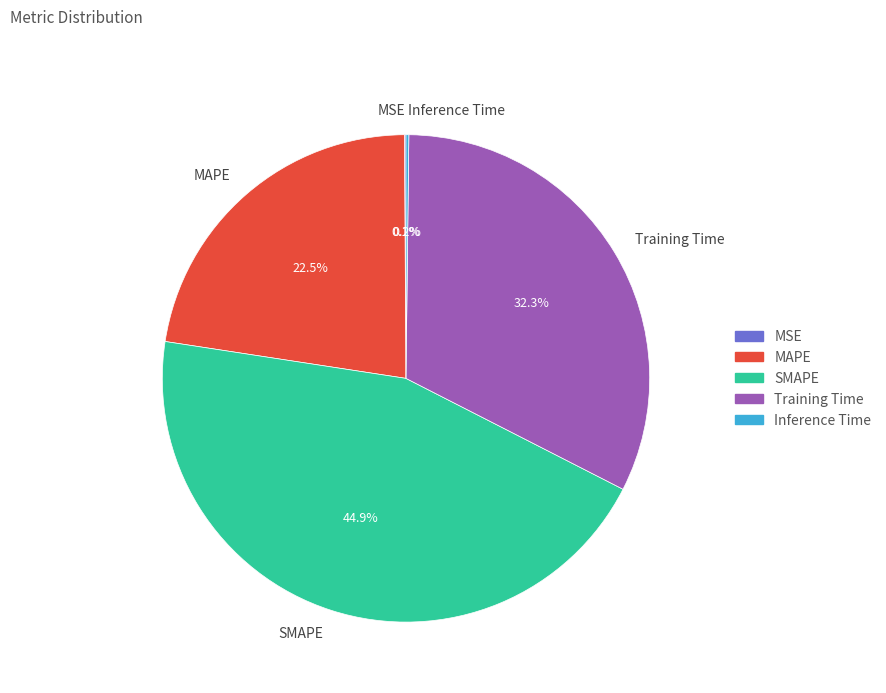

To the nearest percent, what is the difference between the MAPE and Training Time slice percentages?

10%